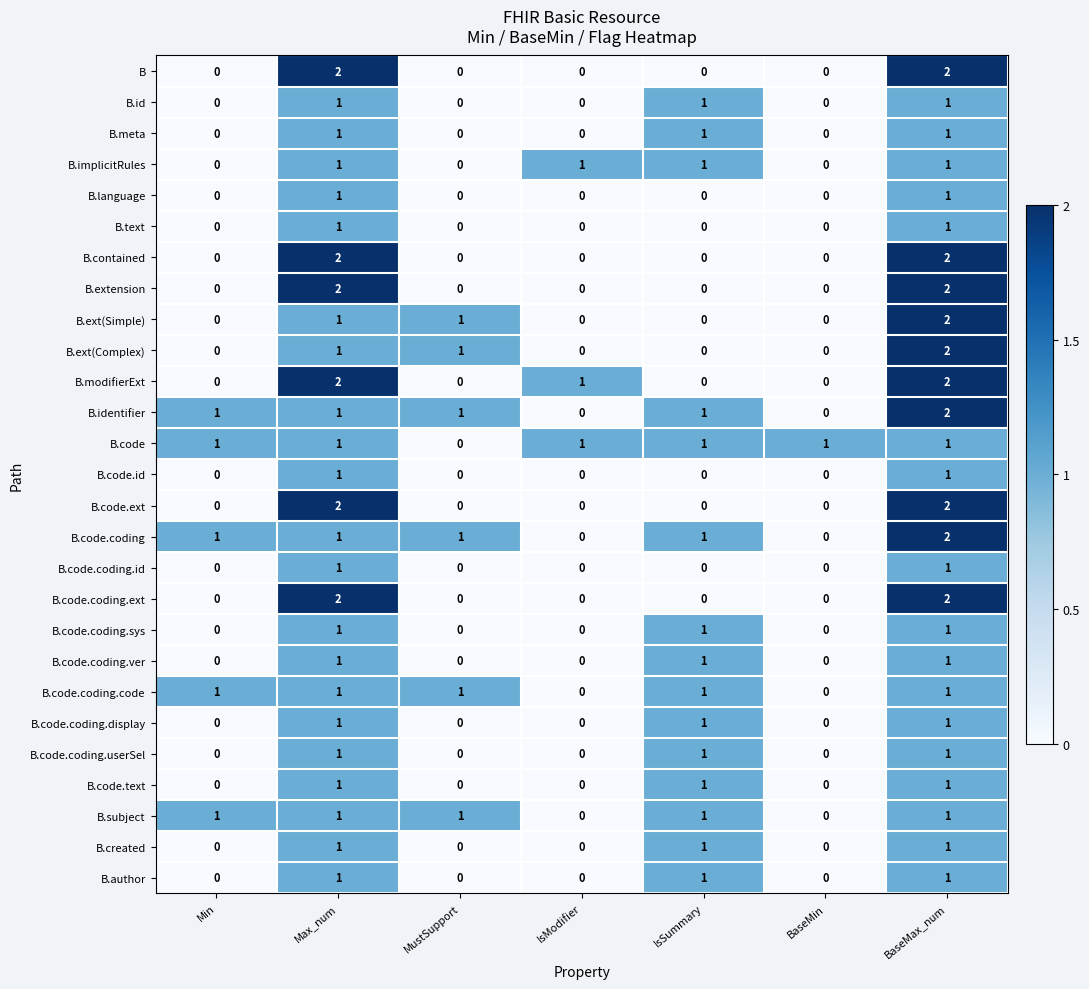

How many values in B.code.text are above zero?

3